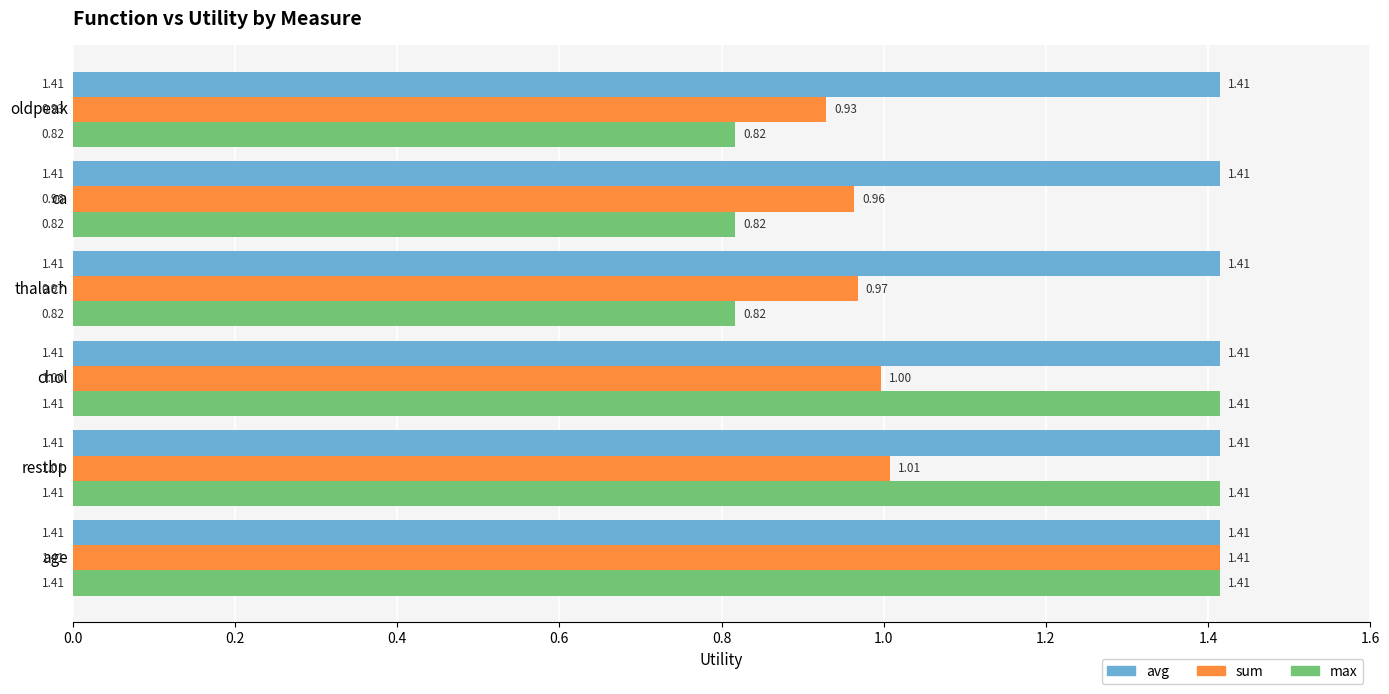

Where is sum nearest to the value 1?

chol